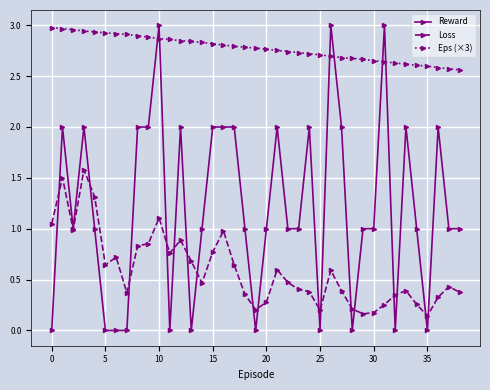

At how many categories does at least one series exceed 1?

39